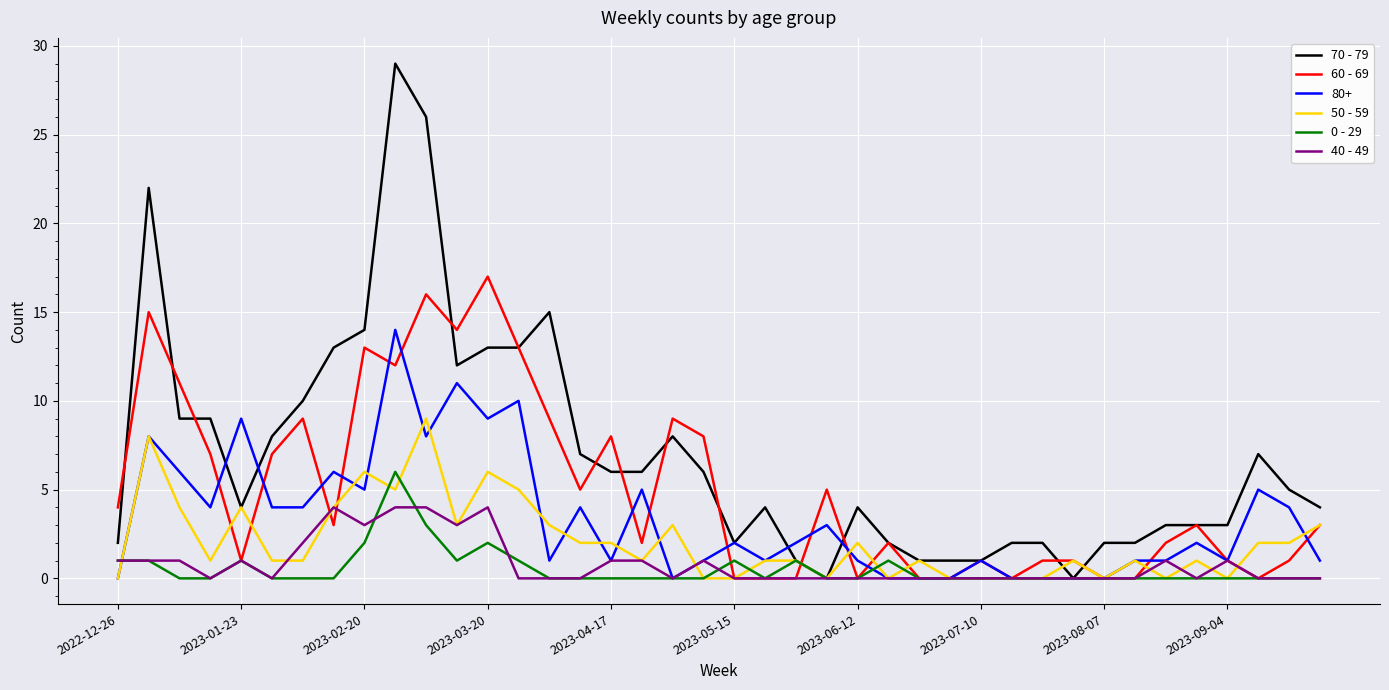

Which series has the largest total across all categories?

70 - 79